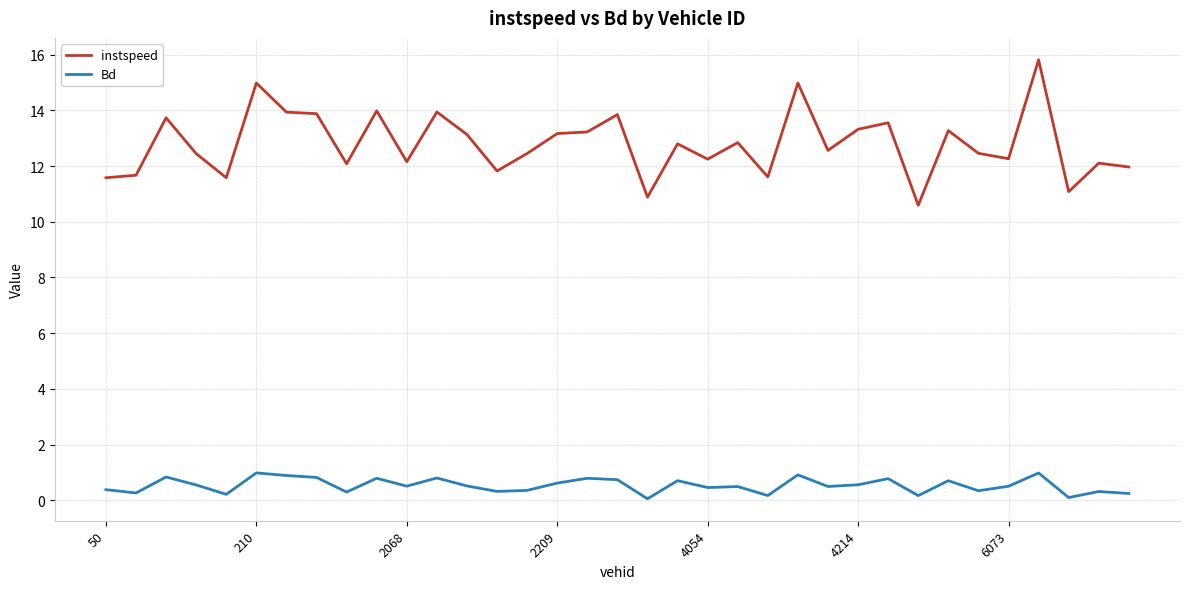

True or false: Bd and instspeed intersect in this chart.

False